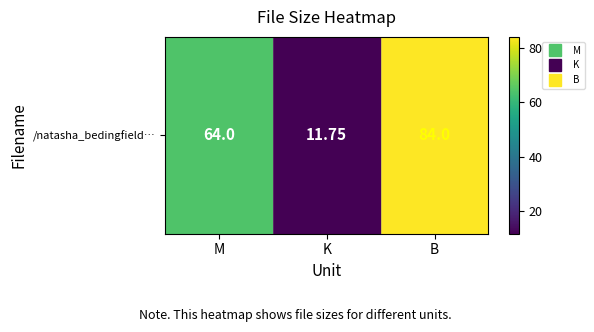

What is the difference between the maximum and minimum values?

72.2